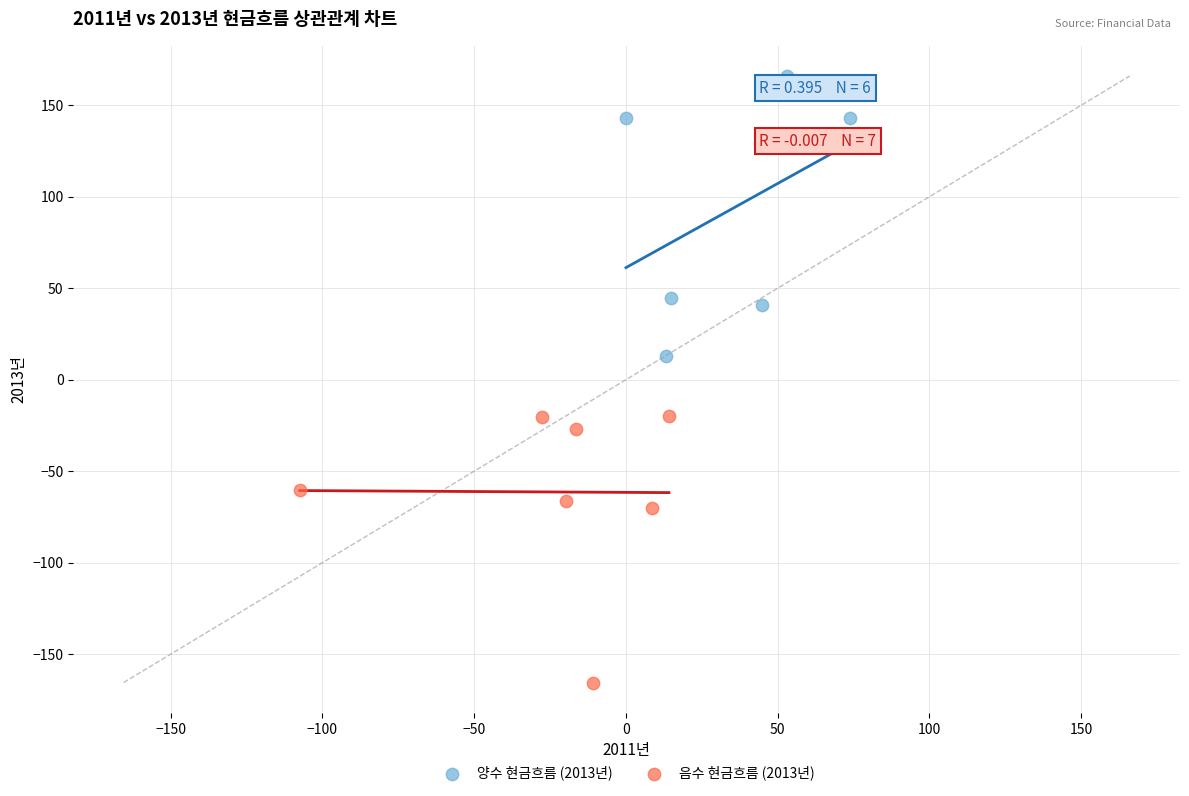

Which series has the largest Y range (max minus min)?

양수 현금흐름 (2013년)